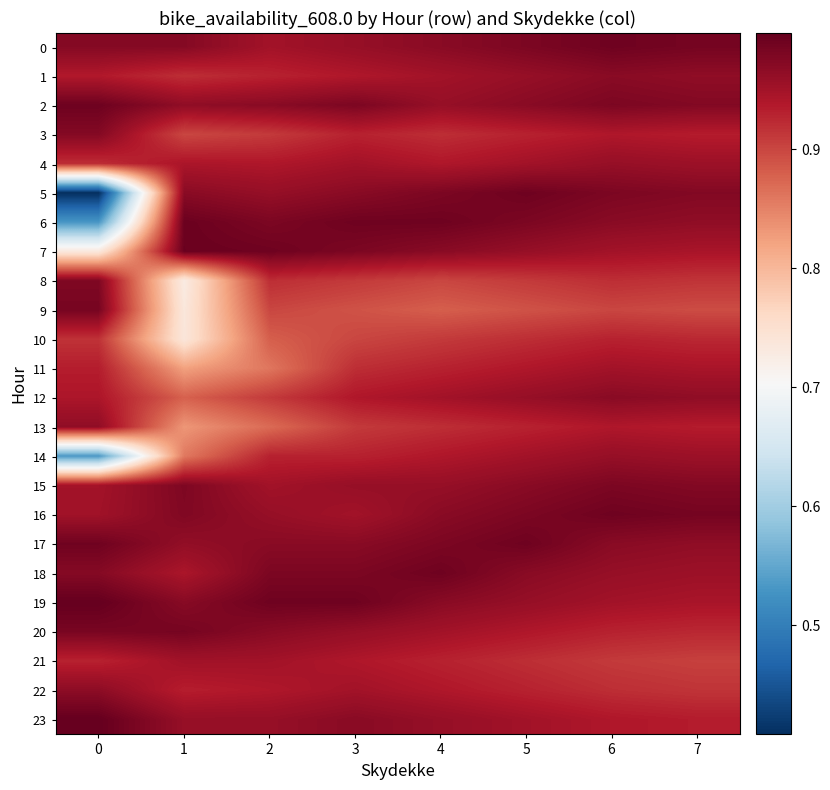

Which series has the widest spread of values?

5